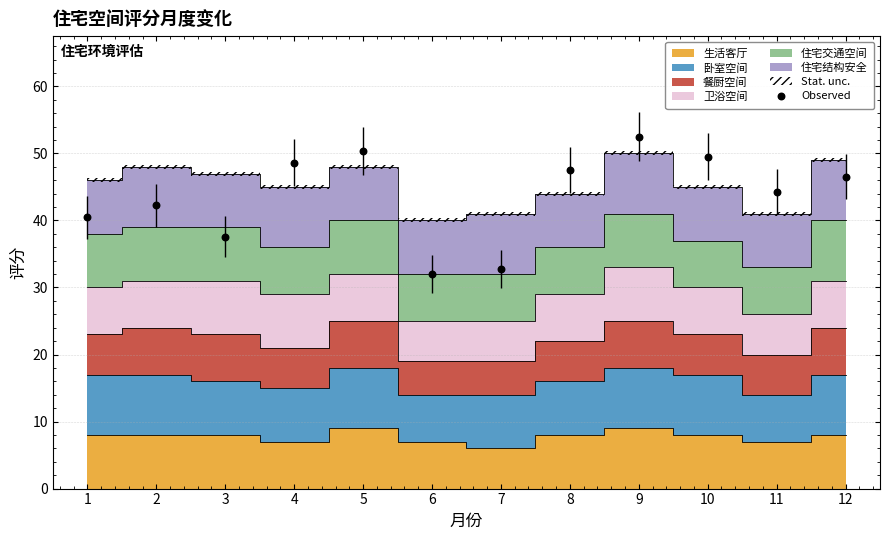

What is the average Y value?

43.7